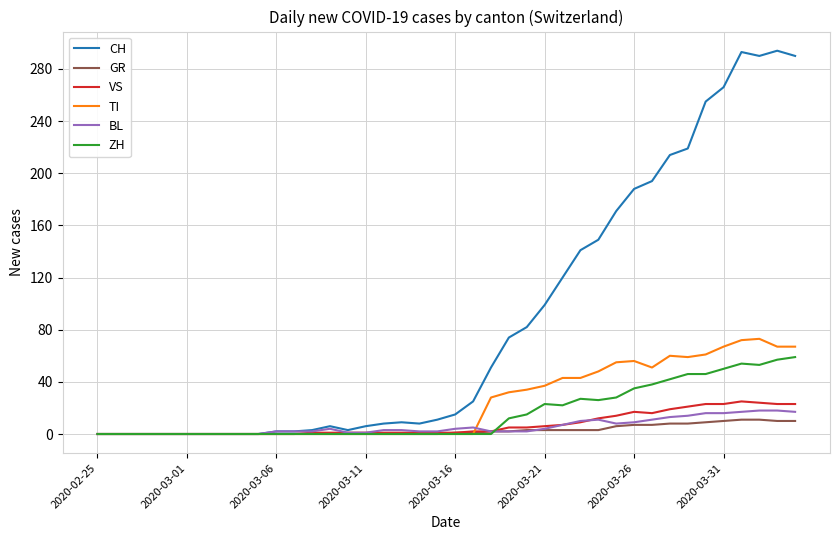

How many distinct data groups are displayed?

6